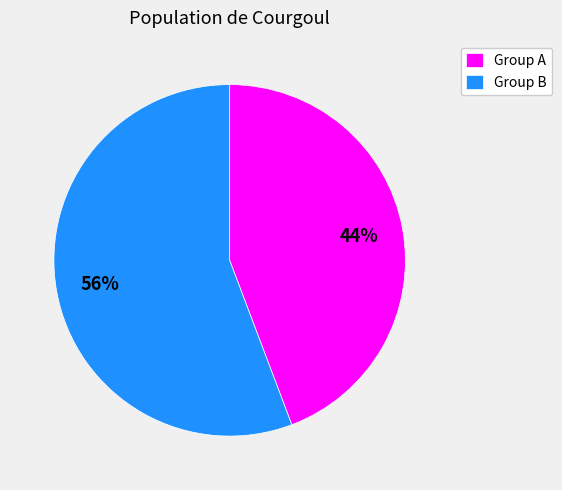

Which category has the smallest portion of the pie?

Group A